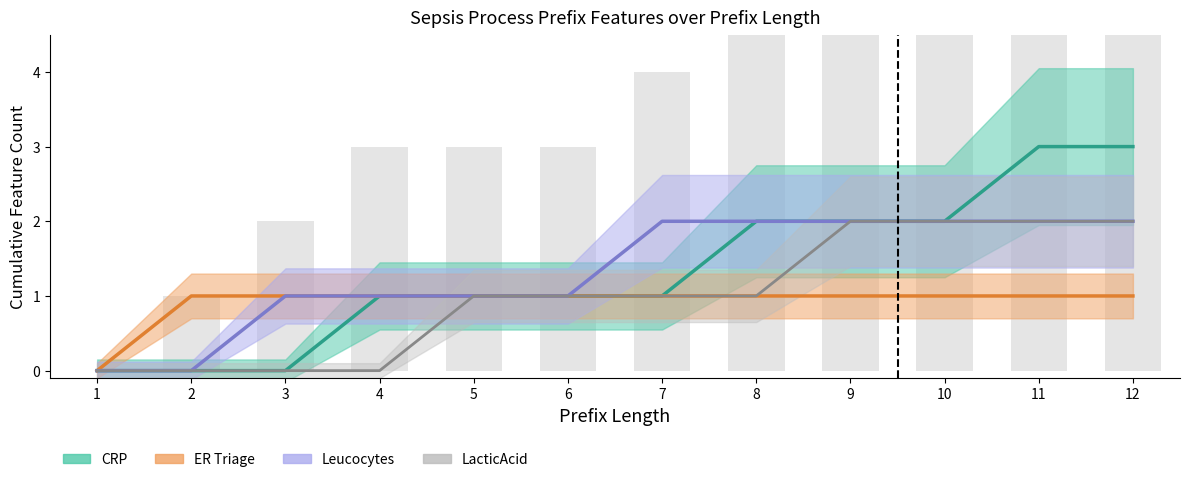

True or false: CRP has a value of 0 at 2.

True